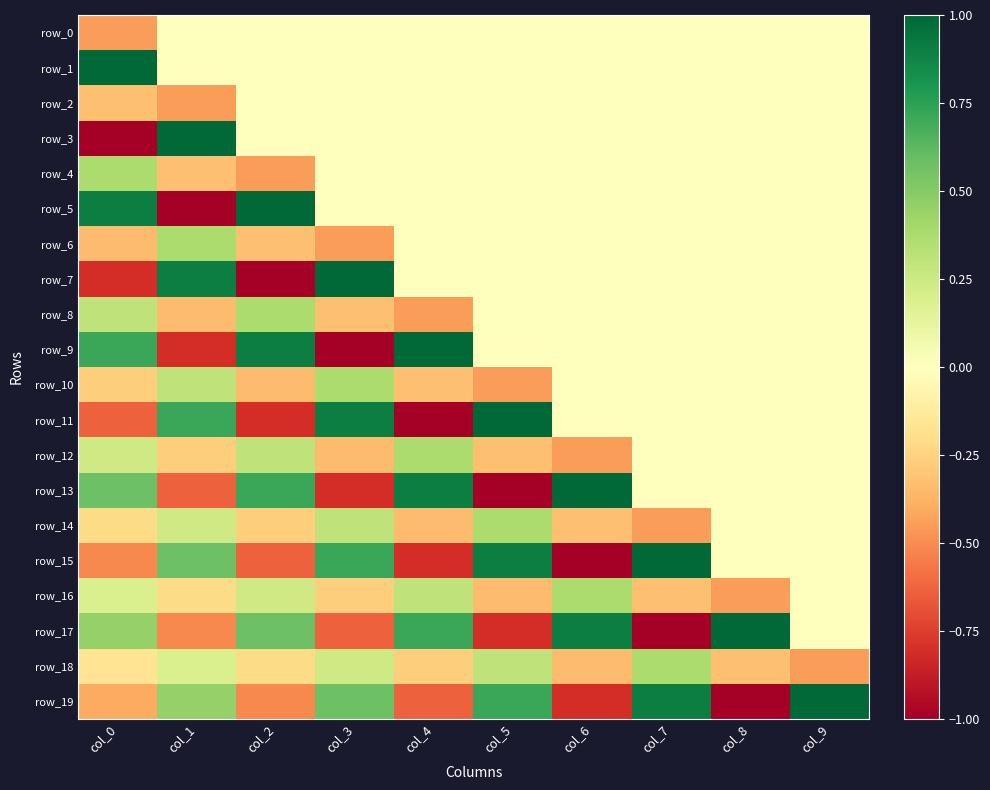

How many values in the row_9 series exceed 0?

3